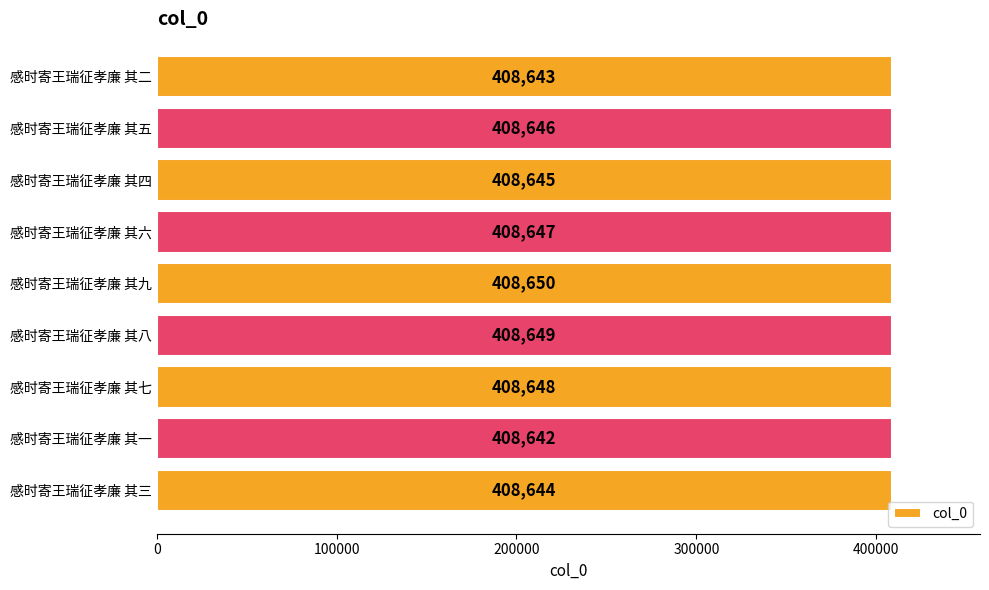

How many values are below 408646?

4